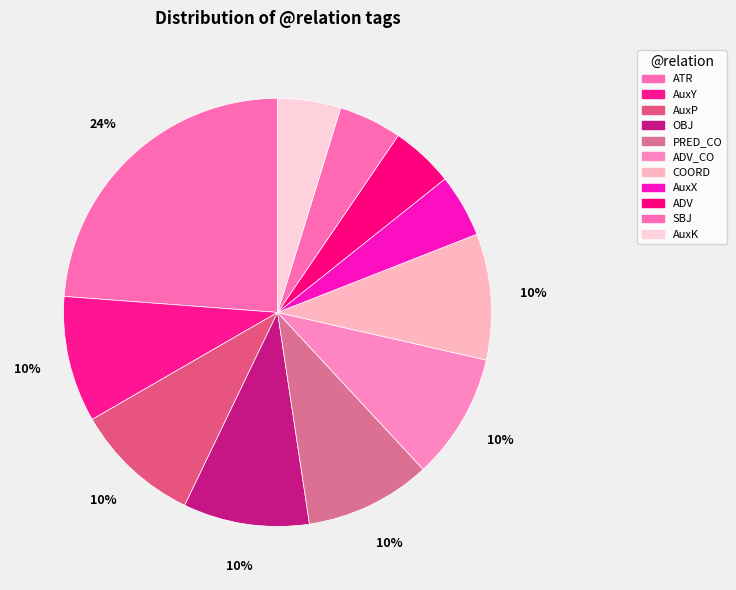

How many segments does this pie chart have?

11